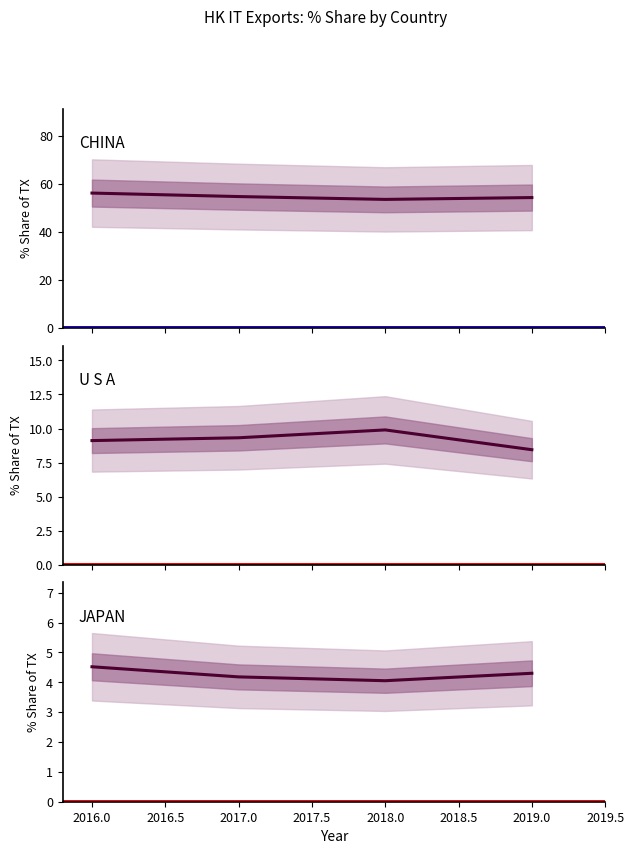

What is the difference between the second highest and second lowest values in the U S A series?

0.2